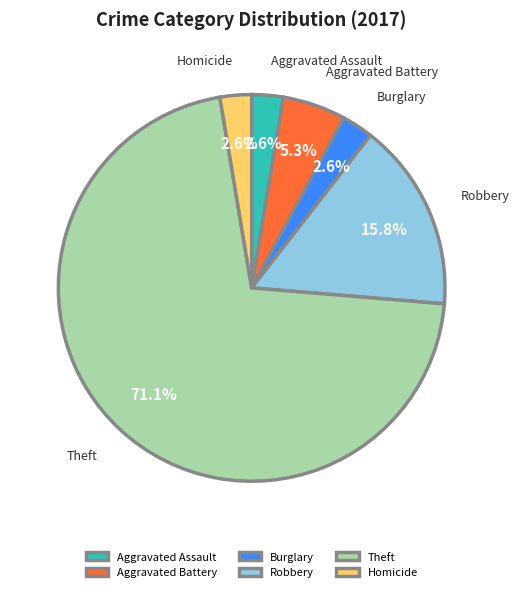

Is there any slice that represents more than half of the pie?

Yes